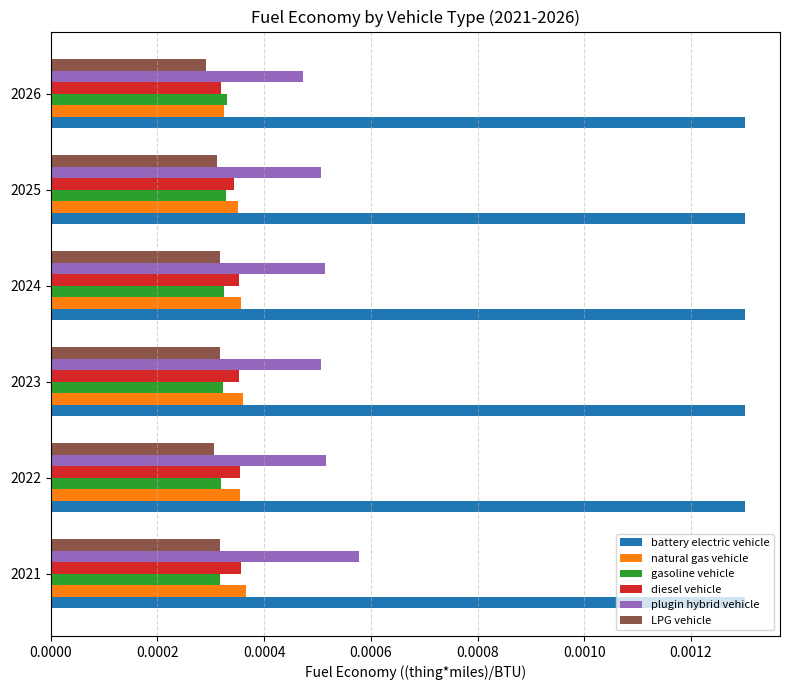

At how many categories does at least one series exceed 0?

6